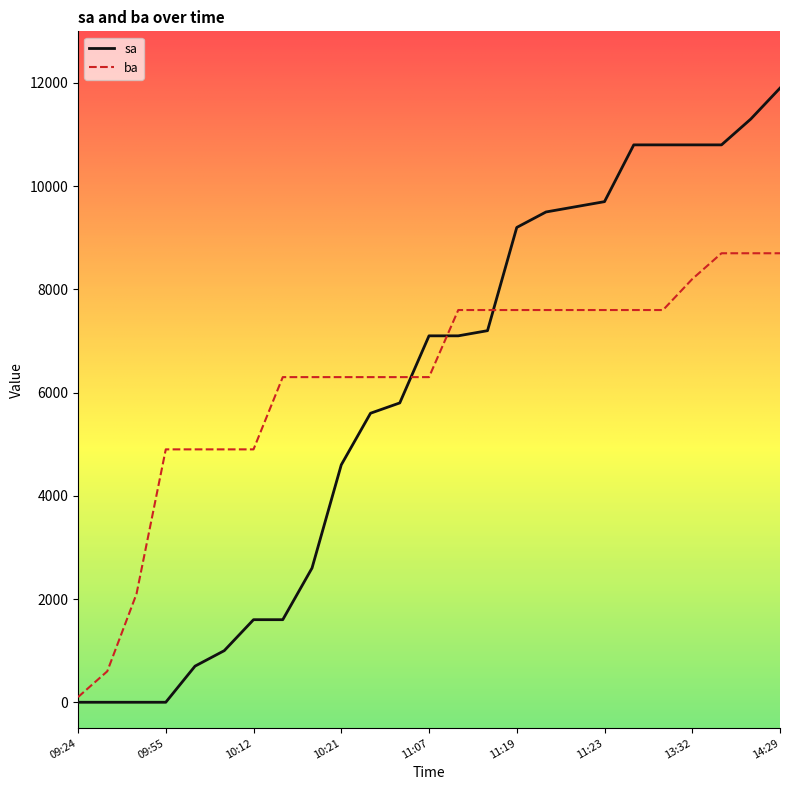

Which series has the largest range (max minus min)?

sa